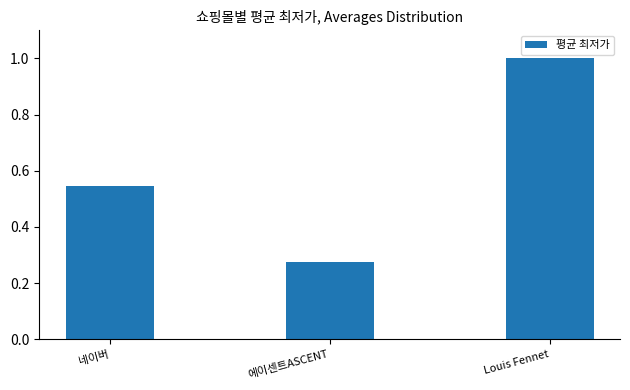

What is the difference between the values at 에이센트ASCENT and Louis Fennet?

0.7